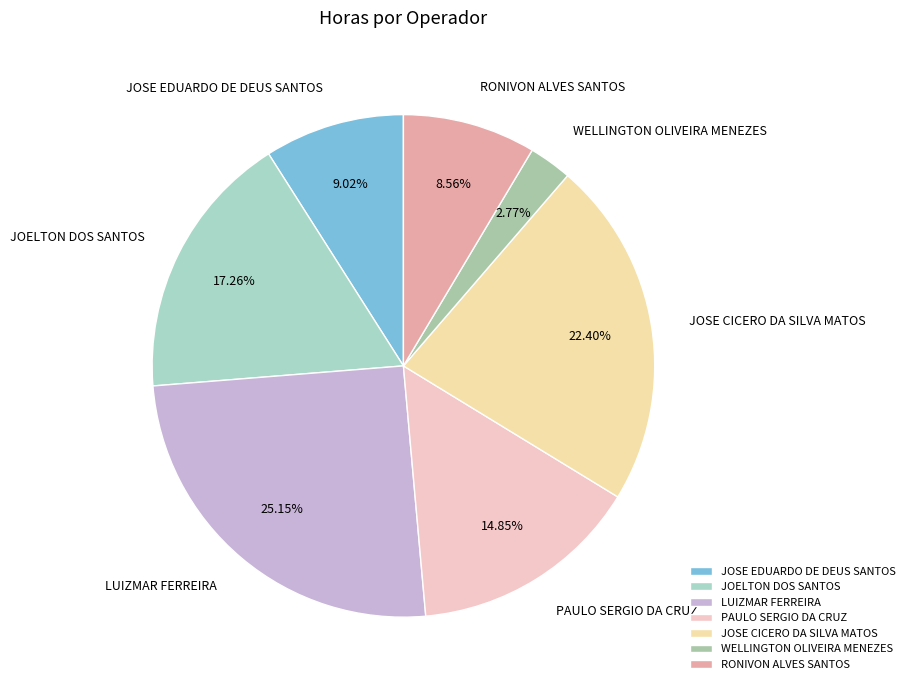

Do JOELTON DOS SANTOS and PAULO SERGIO DA CRUZ together represent more than half of the pie?

No